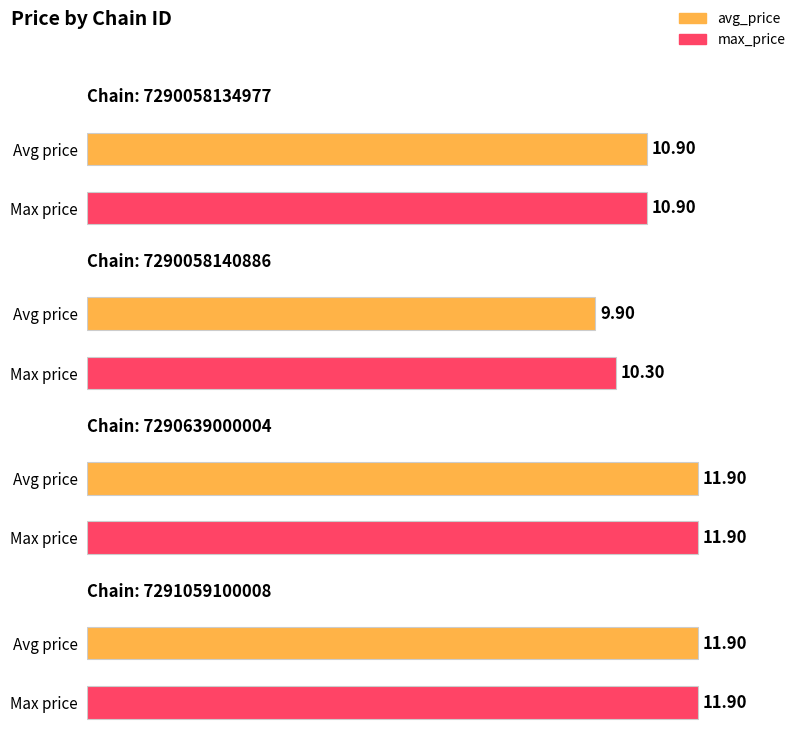

How many data points does each series have?

4